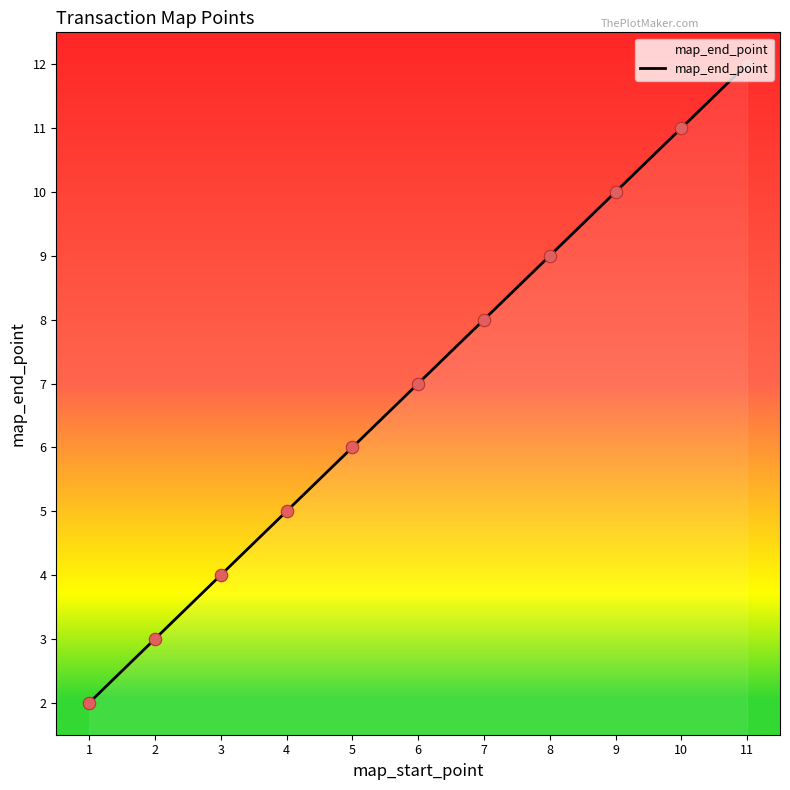

Approximately how many times larger is the value at 1 compared to 4?

0.4